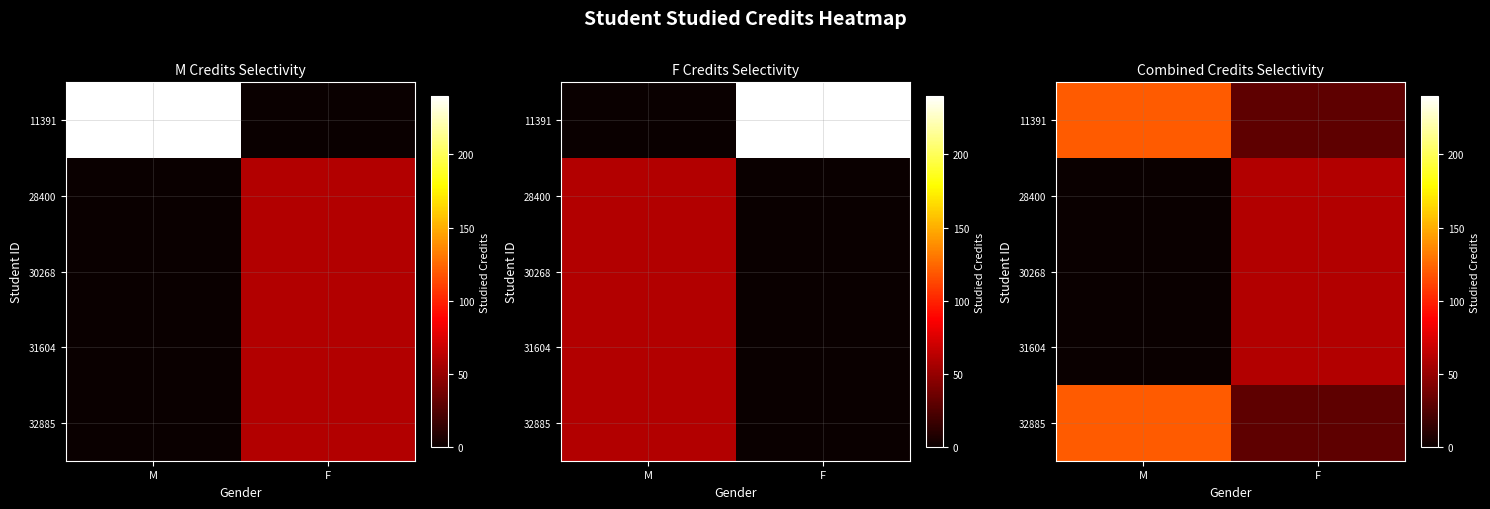

Rank the categories by 11391 value from highest to lowest.

M, F